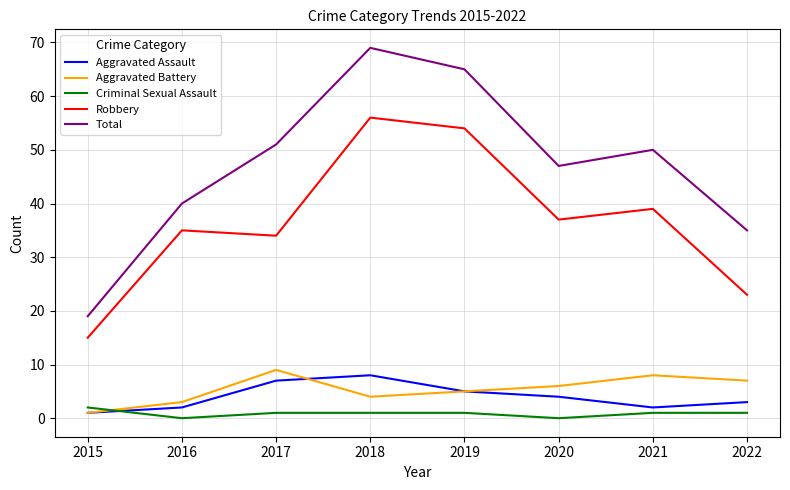

At 2016, list the series in order from largest to smallest.

Total, Robbery, Aggravated Battery, Aggravated Assault, Criminal Sexual Assault